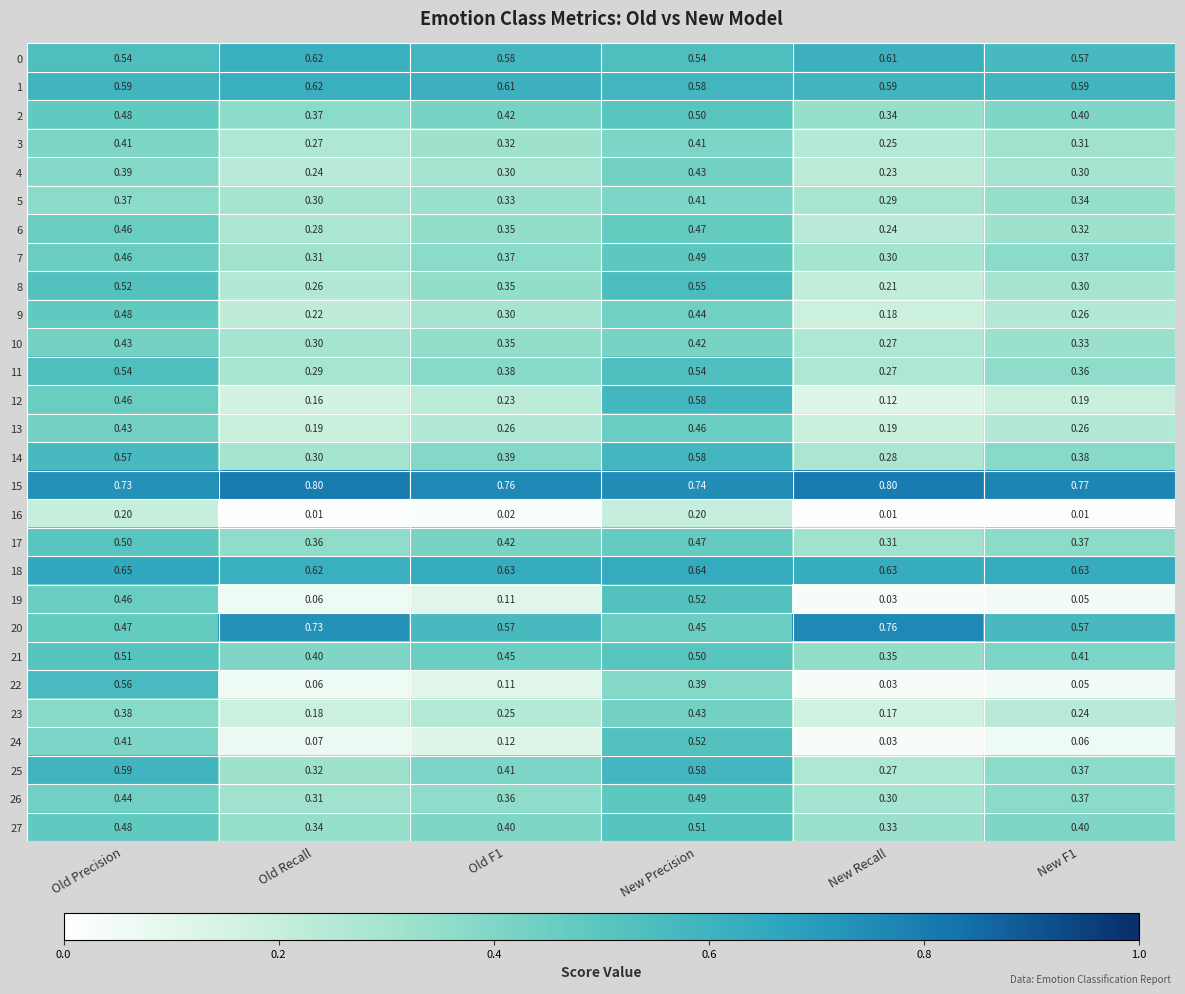

Which category has the highest value in the 2 series?

New Precision